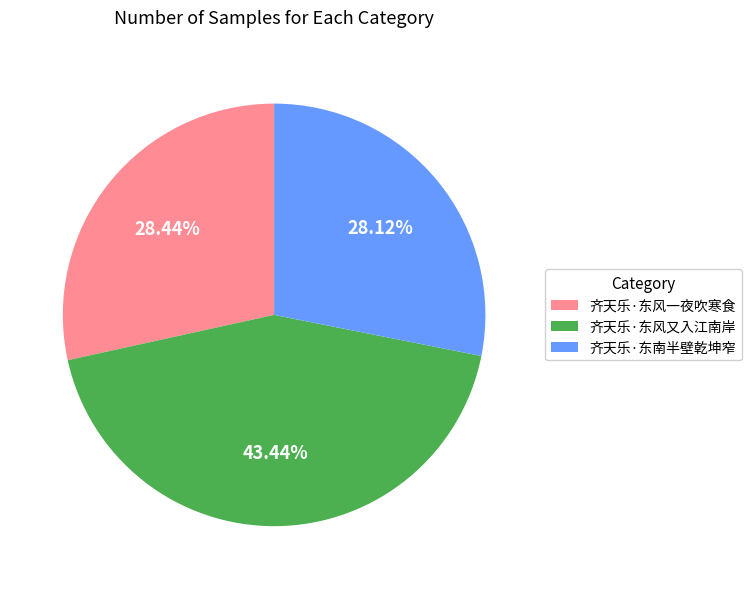

Is there a majority slice in this chart?

No